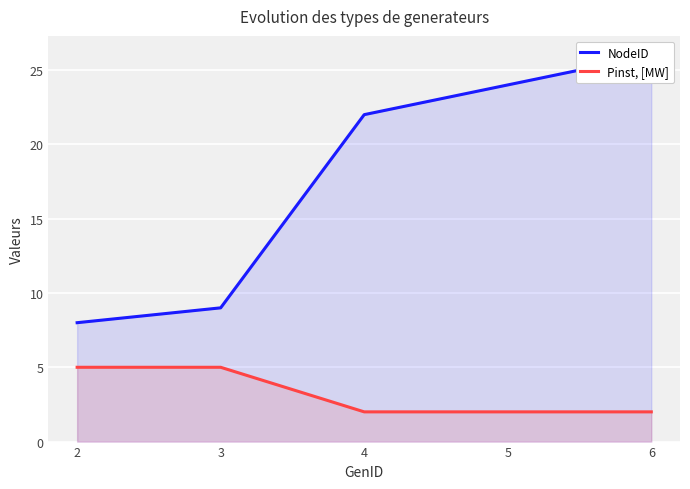

Which category has the highest value in the NodeID series?

6